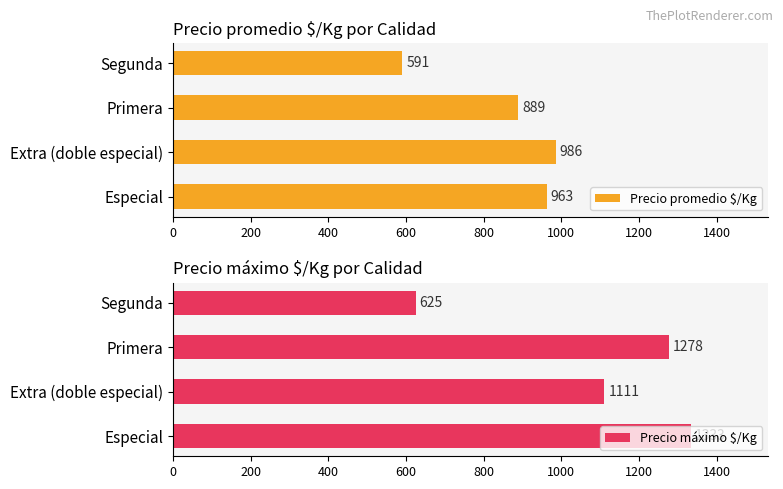

What is the difference between the maximum and second lowest values in the Precio máximo $/Kg series?

222